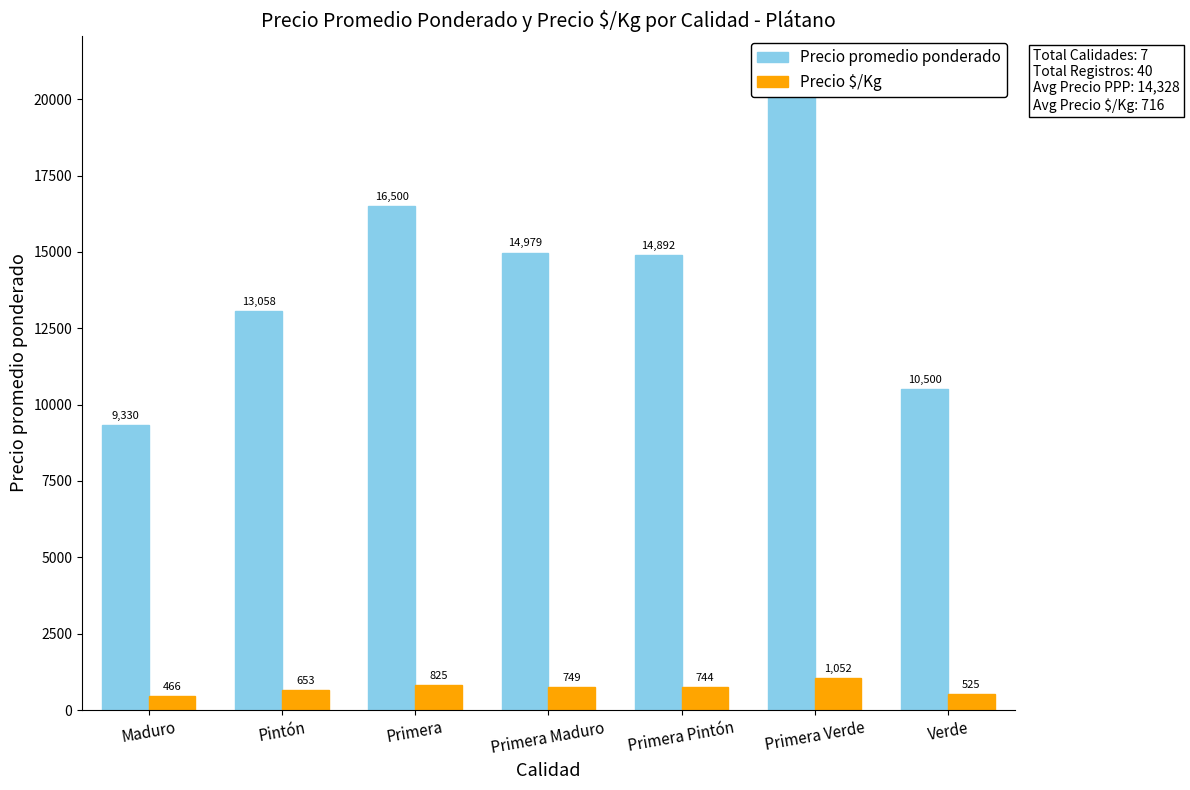

What is the maximum value shown in the chart?

21035